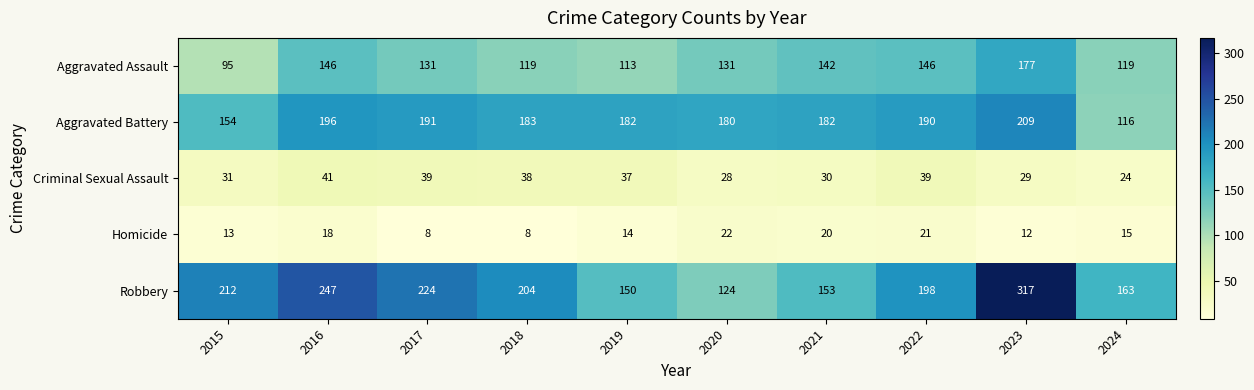

What is the approximate value of Robbery at 2020?

124